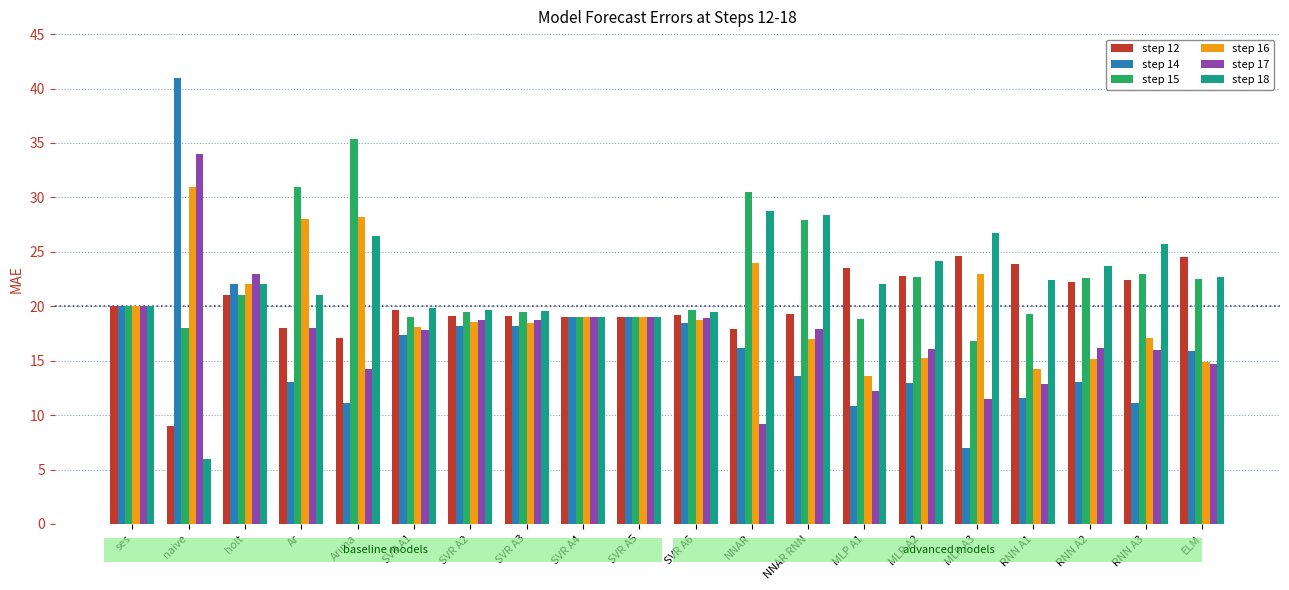

Which label corresponds to the smallest value in the chart?

naive